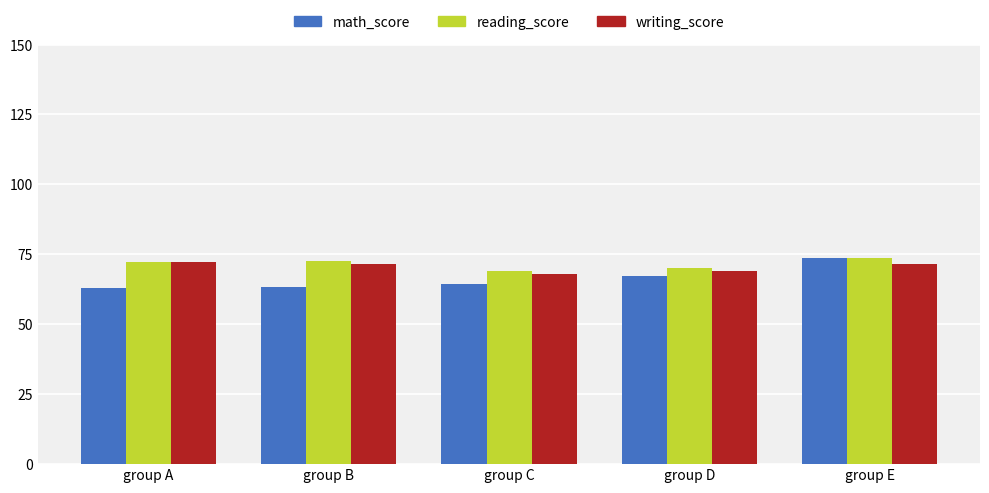

What is the spread (max minus min) of values at group A?

9.5